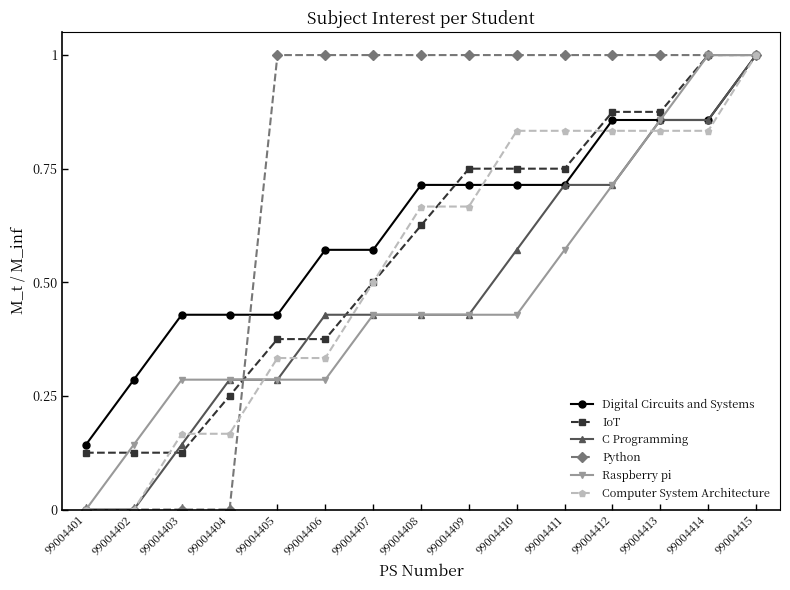

How many data points does each series have?

15